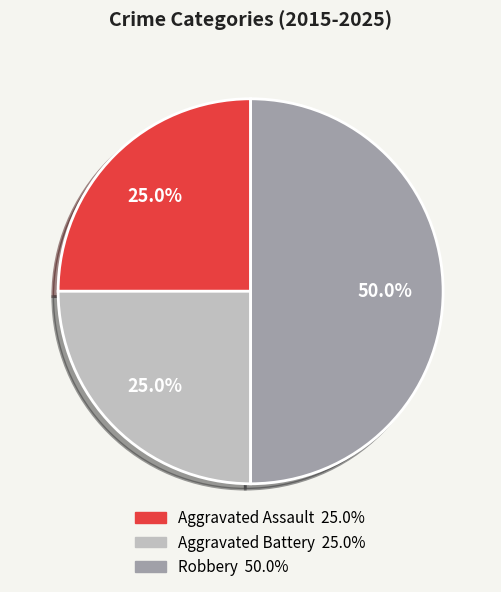

To the nearest percent, what is the average slice percentage?

33%